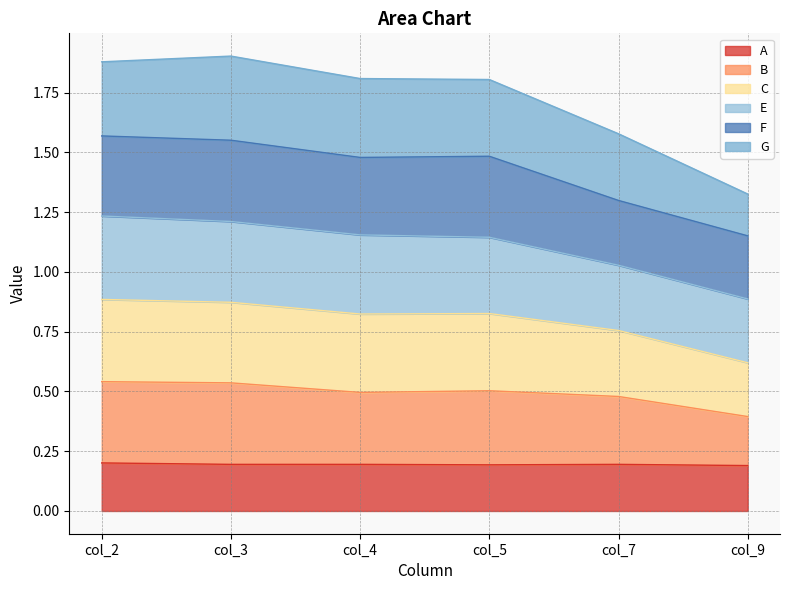

What is the total value across all series at col_4?

1.8